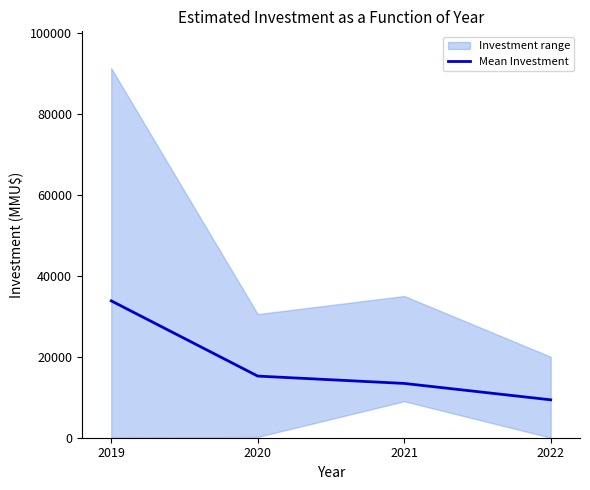

True or false: the data has more than 0 interior local peaks.

False